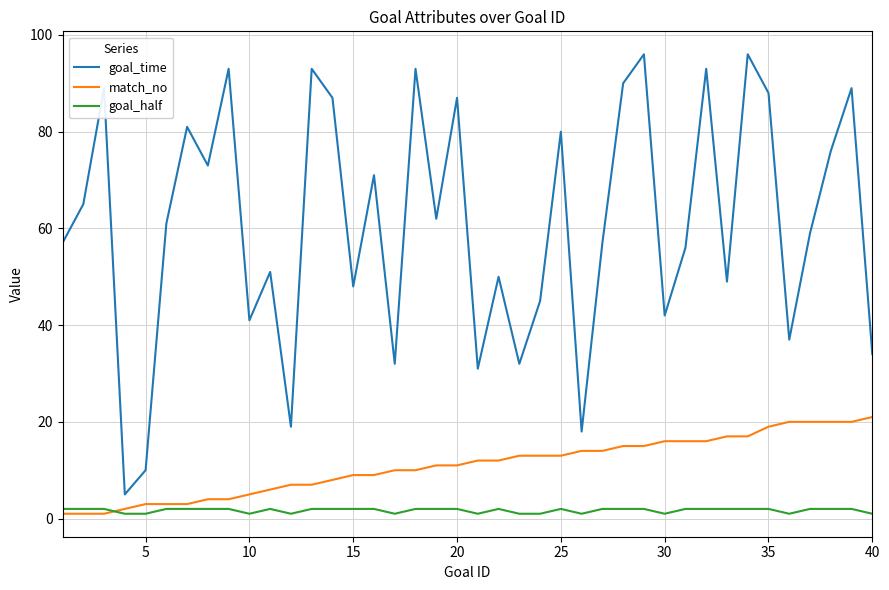

True or false: goal_time and match_no cross at least once.

False